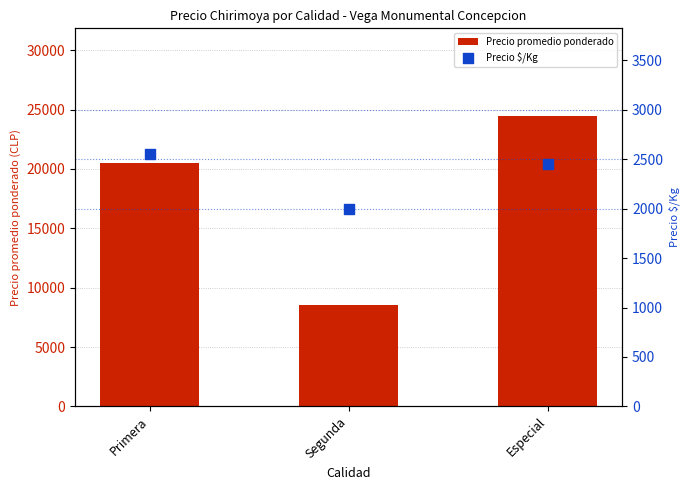

Which series reaches the maximum Y coordinate?

Precio promedio ponderado